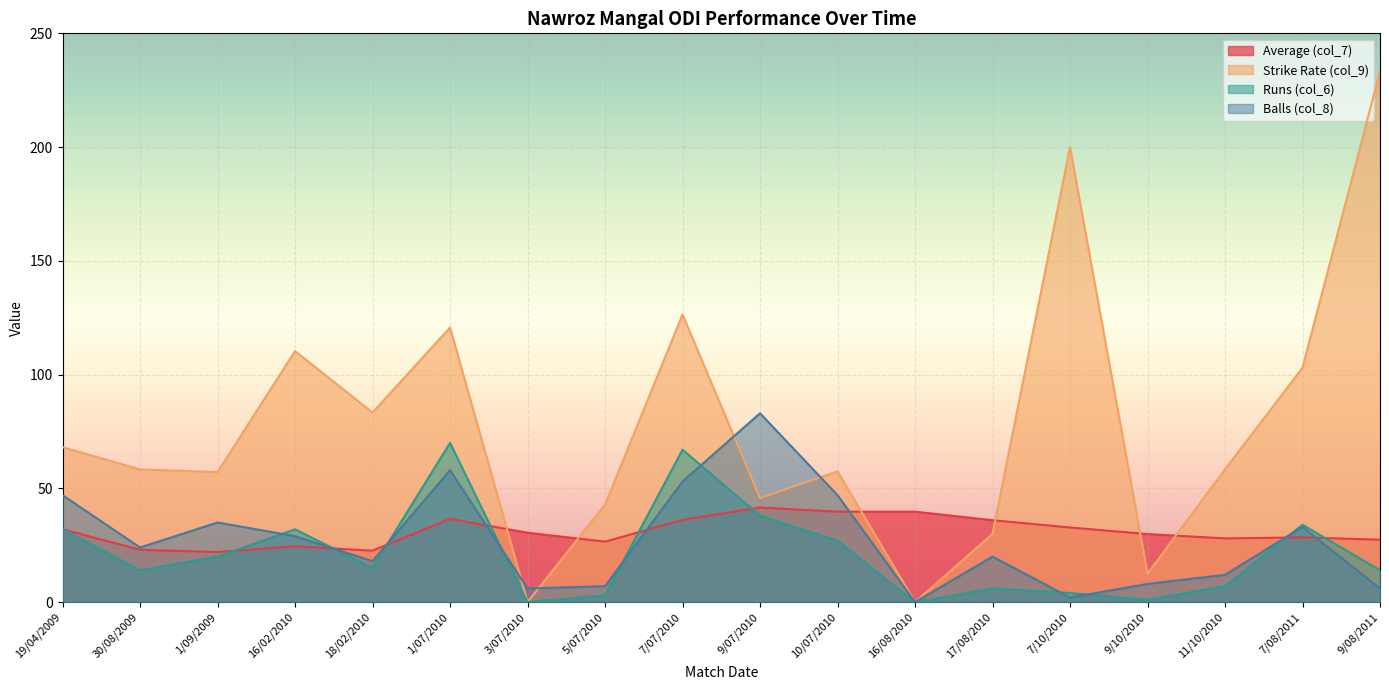

Reading left to right, what are all the values shown in this chart?

Average (col_7): 32.0	23.0	22.0	24.5	22.6	36.6	30.5	26.6	36.1	41.6	39.8	39.8	36.0	32.8	29.9	28.0	28.5	27.4
Strike Rate (col_9): 68.1	58.3	57.1	110.3	83.3	120.7	0.0	42.9	126.4	45.8	57.4	0.0	30.0	200.0	12.5	58.3	103.0	233.3
Runs (col_6): 32.0	14.0	20.0	32.0	15.0	70.0	0.0	3.0	67.0	38.0	27.0	0.0	6.0	4.0	1.0	7.0	34.0	14.0
Balls (col_8): 47.0	24.0	35.0	29.0	18.0	58.0	6.0	7.0	53.0	83.0	47.0	0.0	20.0	2.0	8.0	12.0	33.0	6.0